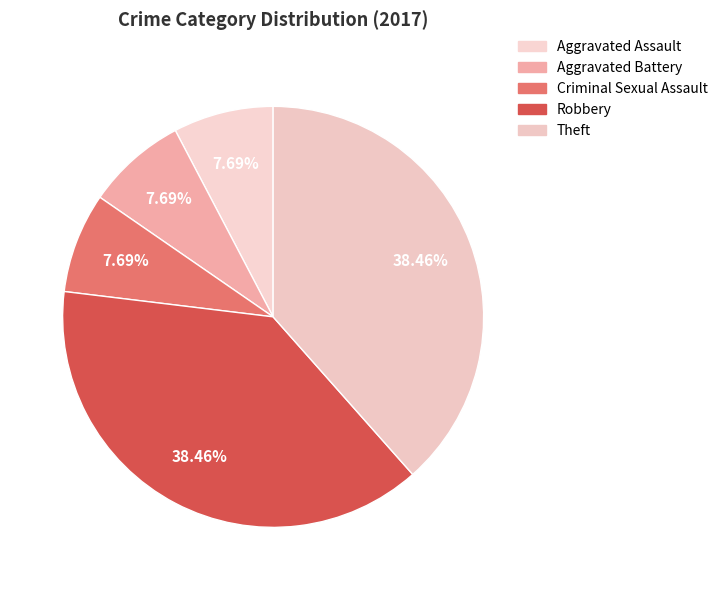

Which category has the biggest portion of the pie?

Robbery